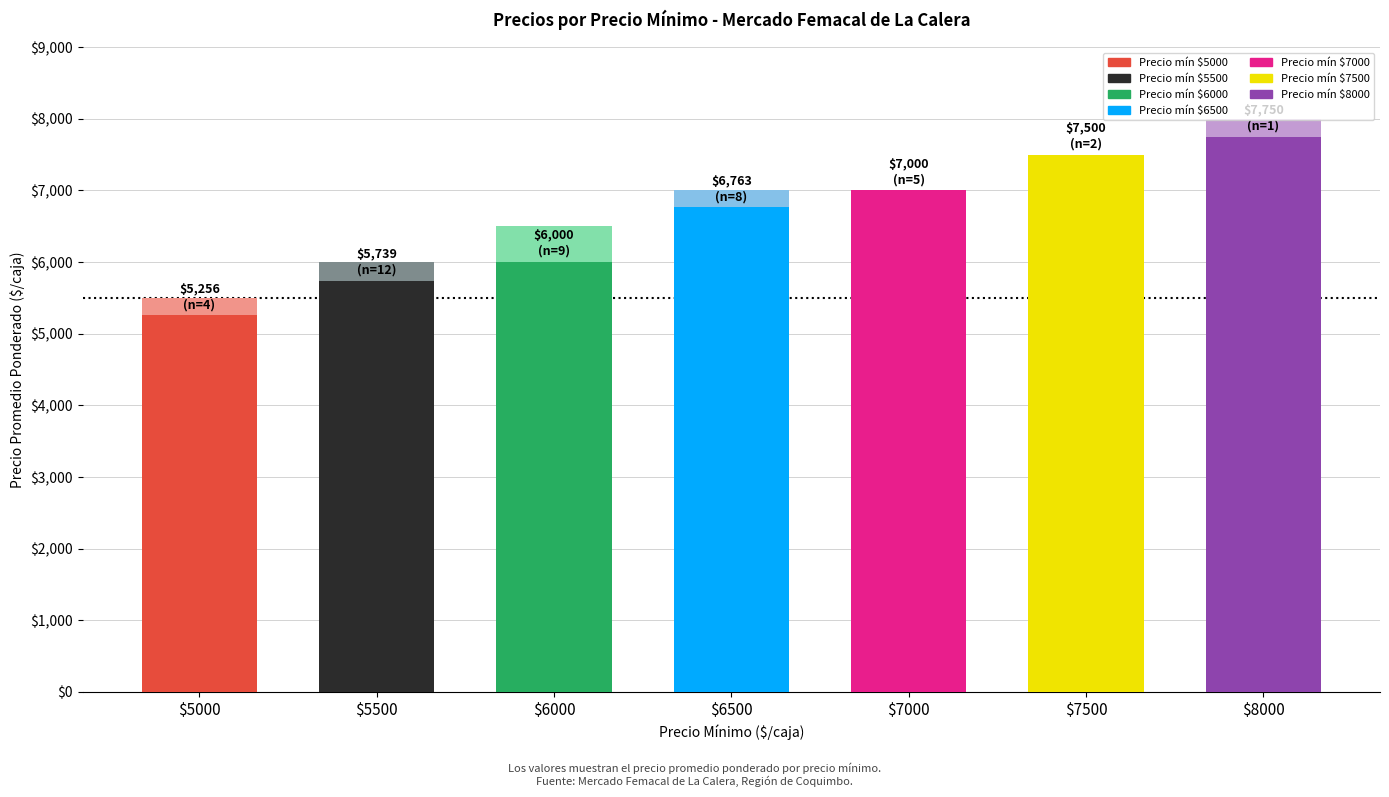

What is the value of the Precio maximo bar at the 6th from the left?

7500